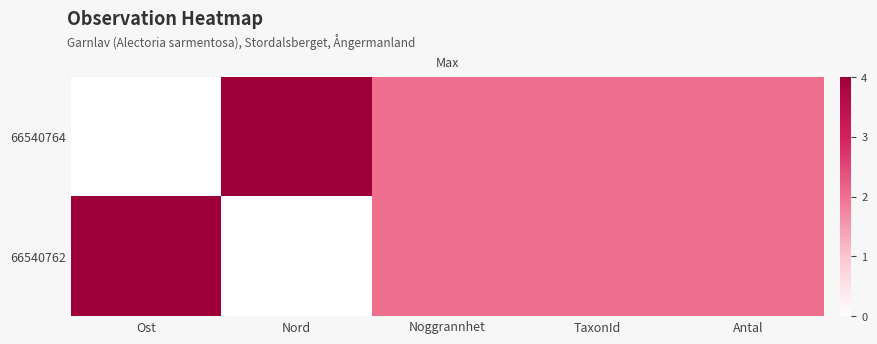

What is the total value across all series at Noggrannhet?

4